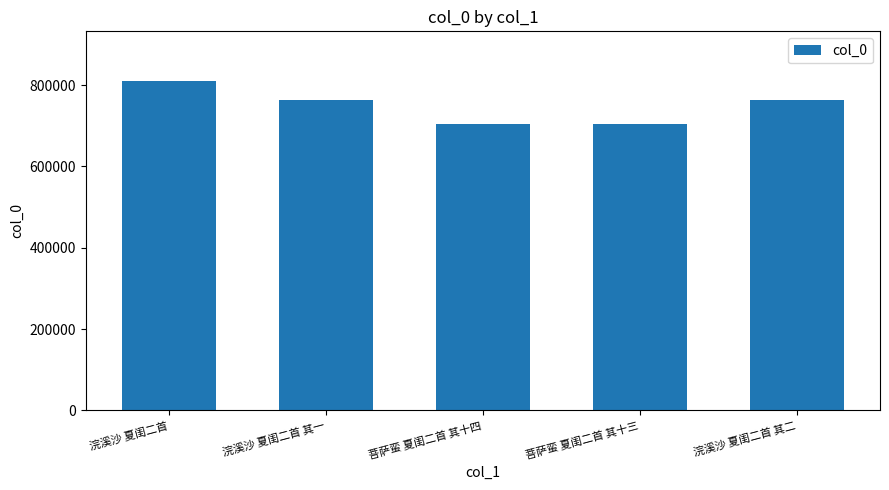

Does the chart contain stacked bars?

No